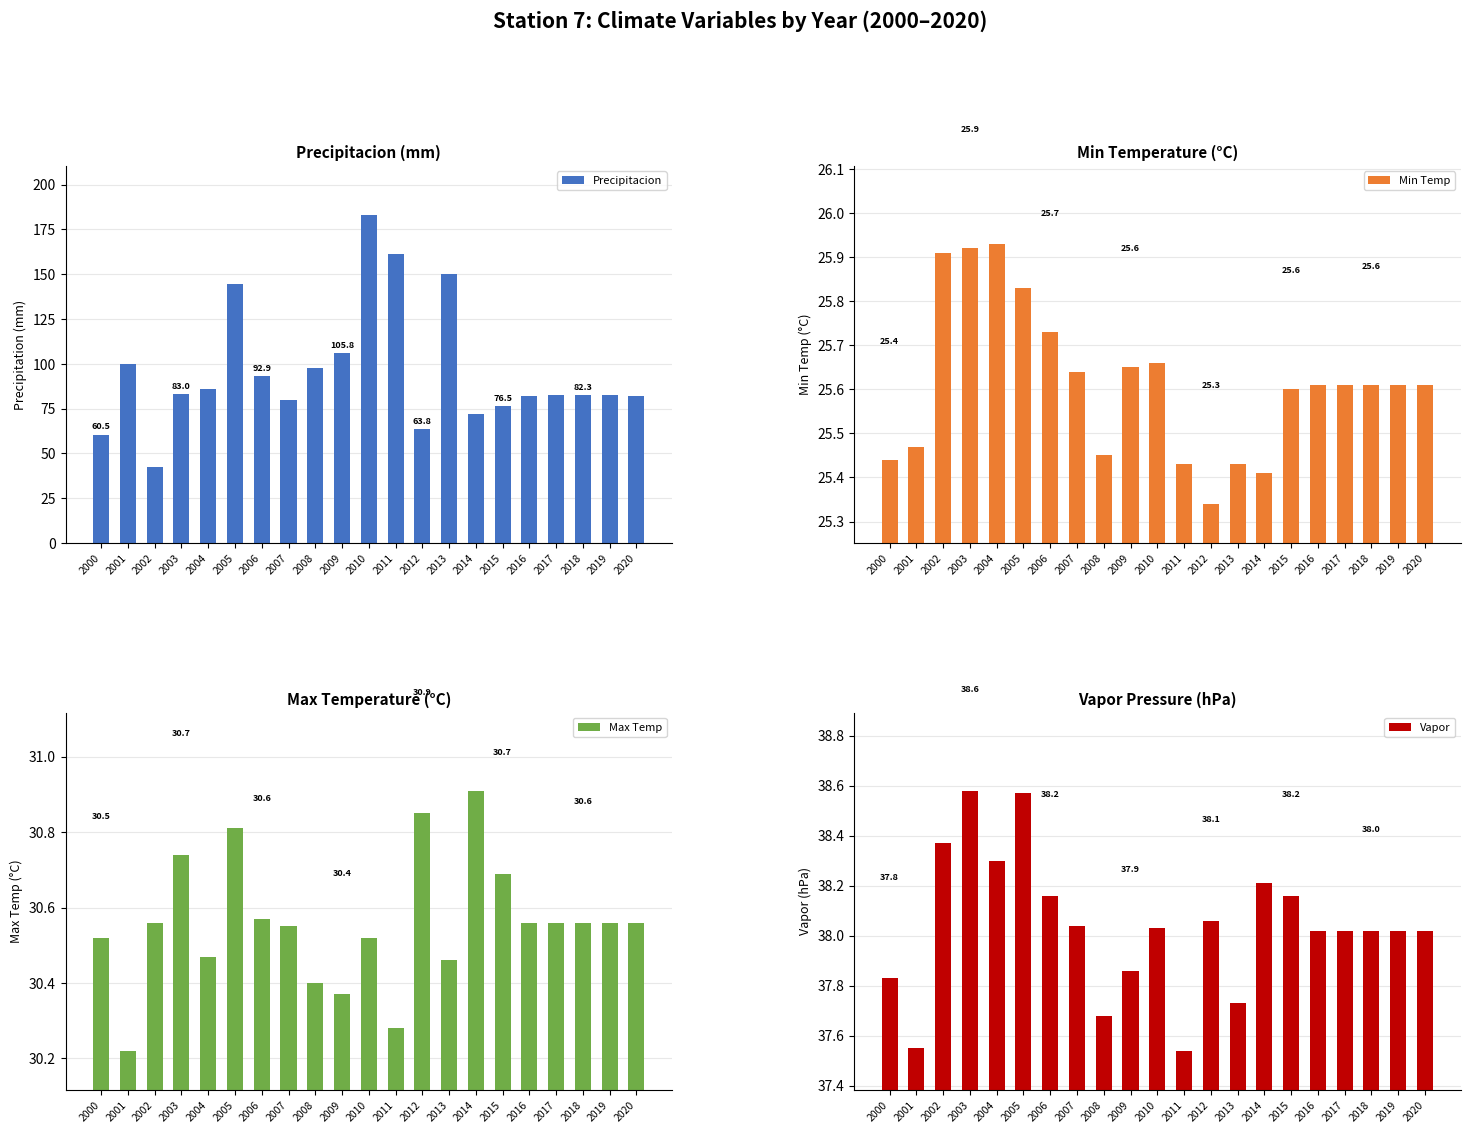

Between 2019 and 2008, which is larger?

2008